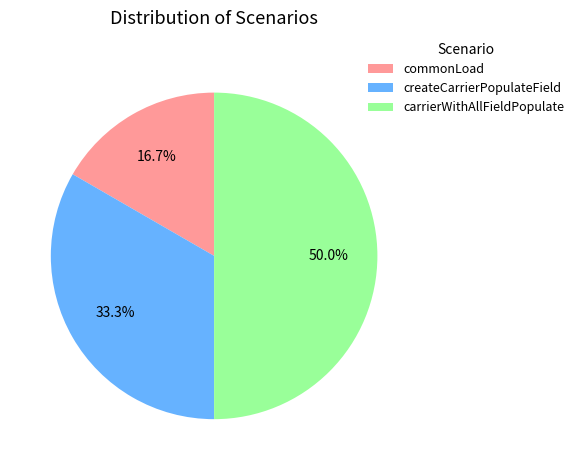

What is the largest slice in the pie chart?

carrierWithAllFieldPopulate